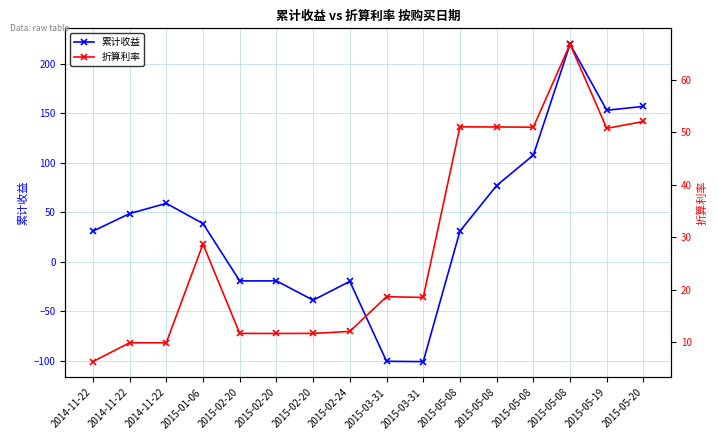

The 累计收益 series shows 59.2 at 2015-01-06. True or false?

False